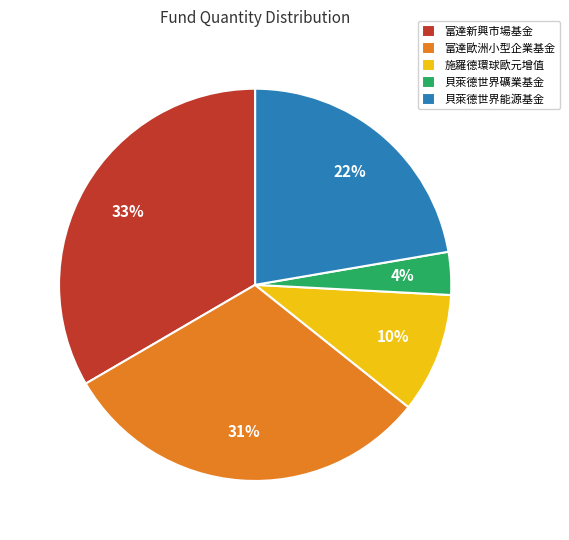

Is it true that 施羅德環球歐元增值 is 10% of the pie?

True